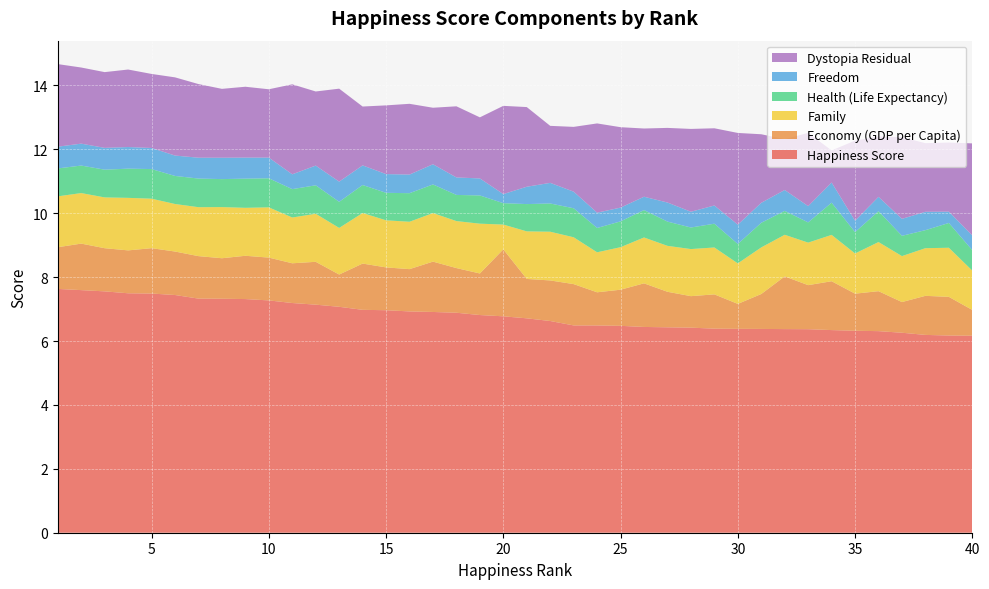

Reading right to left, transcribe all the data shown in this chart.

Happiness Score: 40=6.2	39=6.2	38=6.2	37=6.3	36=6.3	35=6.3	34=6.3	33=6.4	32=6.4	31=6.4	30=6.4	29=6.4	28=6.4	27=6.4	26=6.4	25=6.5	24=6.5	23=6.5	22=6.6	21=6.7	20=6.8	19=6.8	18=6.9	17=6.9	16=6.9	15=7.0	14=7.0	13=7.1	12=7.1	11=7.2	10=7.3	9=7.3	8=7.3	7=7.3	6=7.4	5=7.5	4=7.5	3=7.6	2=7.6	1=7.6
Economy (GDP per Capita): 40=0.8	39=1.2	38=1.2	37=1.0	36=1.3	35=1.2	34=1.5	33=1.4	32=1.6	31=1.1	30=0.8	29=1.1	28=1.0	27=1.1	26=1.4	25=1.1	24=1.0	23=1.3	22=1.3	21=1.2	20=2.1	19=1.3	18=1.4	17=1.6	16=1.3	15=1.3	14=1.4	13=1.0	12=1.3	11=1.2	10=1.3	9=1.4	8=1.3	7=1.3	6=1.4	5=1.4	4=1.3	3=1.4	2=1.5	1=1.3
Family: 40=1.2	39=1.5	38=1.5	37=1.4	36=1.5	35=1.3	34=1.5	33=1.3	32=1.3	31=1.5	30=1.3	29=1.5	28=1.5	27=1.4	26=1.4	25=1.3	24=1.3	23=1.5	22=1.5	21=1.5	20=0.8	19=1.6	18=1.5	17=1.5	16=1.5	15=1.5	14=1.6	13=1.5	12=1.5	11=1.4	10=1.6	9=1.5	8=1.6	7=1.5	6=1.5	5=1.5	4=1.6	3=1.6	2=1.6	1=1.6
Health (Life Expectancy): 40=0.6	39=0.8	38=0.6	37=0.6	36=1.0	35=0.7	34=1.0	33=0.6	32=0.7	31=0.8	30=0.6	29=0.7	28=0.7	27=0.8	26=0.9	25=0.8	24=0.8	23=0.9	22=0.9	21=0.9	20=0.7	19=0.9	18=0.8	17=0.9	16=0.9	15=0.9	14=0.9	13=0.8	12=0.9	11=0.9	10=0.9	9=0.9	8=0.9	7=0.9	6=0.9	5=0.9	4=0.9	3=0.9	2=0.9	1=0.9
Freedom: 40=0.5	39=0.4	38=0.6	37=0.5	36=0.4	35=0.4	34=0.6	33=0.5	32=0.7	31=0.6	30=0.6	29=0.6	28=0.5	27=0.6	26=0.4	25=0.4	24=0.5	23=0.5	22=0.6	21=0.5	20=0.3	19=0.5	18=0.5	17=0.6	16=0.6	15=0.6	14=0.6	13=0.6	12=0.6	11=0.5	10=0.6	9=0.7	8=0.7	7=0.7	6=0.6	5=0.7	4=0.7	3=0.7	2=0.7	1=0.7
Dystopia Residual: 40=2.9	39=2.2	38=2.1	37=2.6	36=1.9	35=2.5	34=1.0	33=2.3	32=1.6	31=2.1	30=2.9	29=2.4	28=2.6	27=2.3	26=2.1	25=2.5	24=2.8	23=2.0	22=1.8	21=2.5	20=2.8	19=1.9	18=2.2	17=1.8	16=2.2	15=2.2	14=1.8	13=2.9	12=2.3	11=2.8	10=2.1	9=2.2	8=2.2	7=2.3	6=2.4	5=2.3	4=2.4	3=2.4	2=2.4	1=2.6